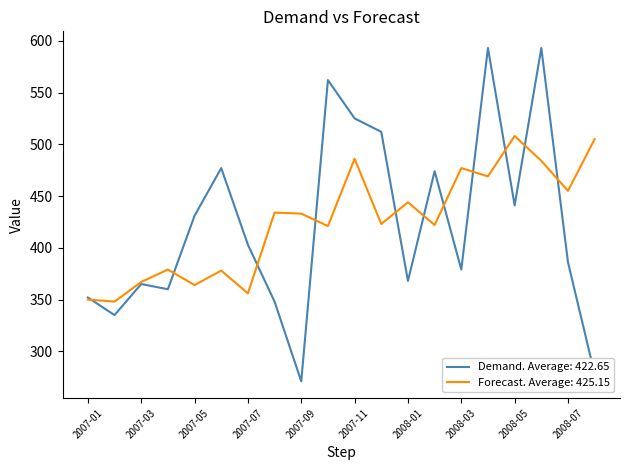

What is the minimum value shown in the chart?

271